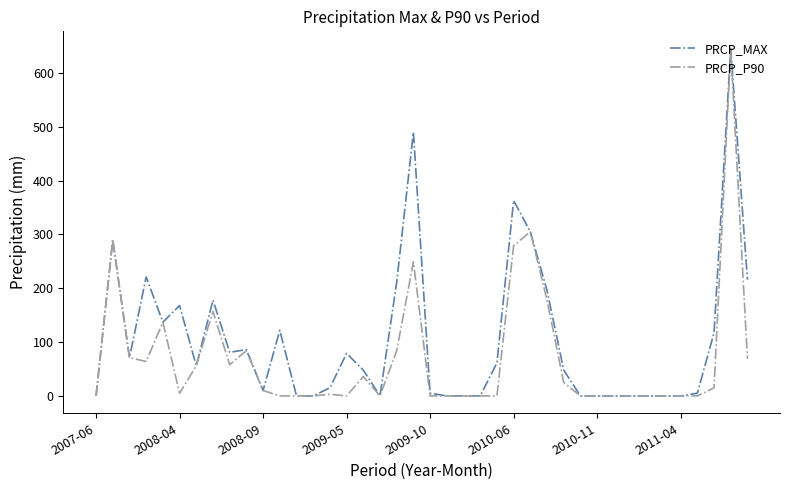

Which series has the largest total across all categories?

PRCP_MAX